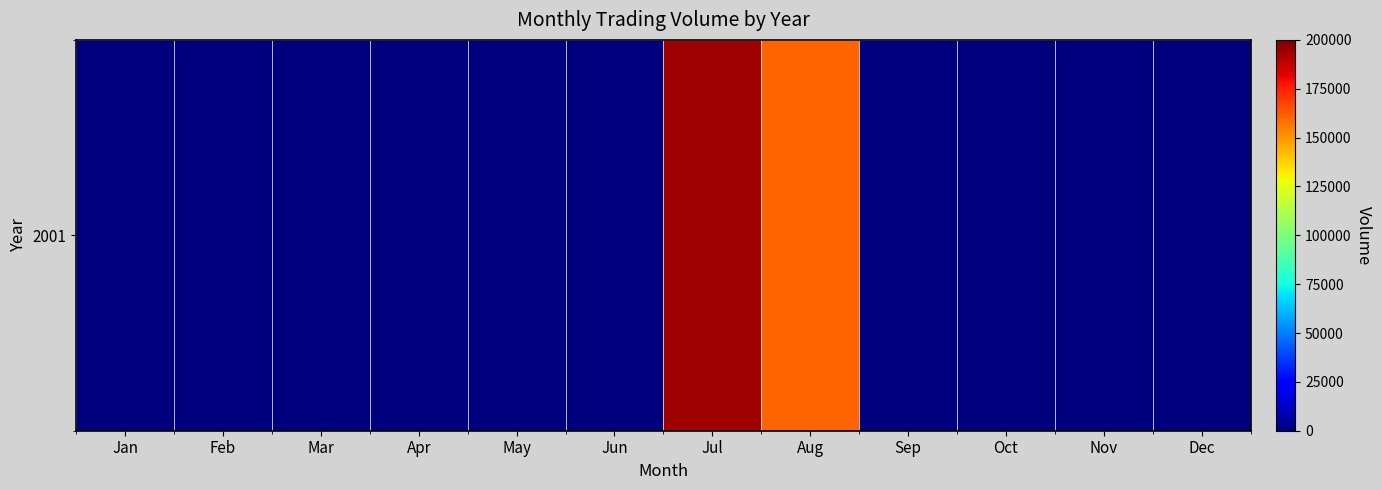

True or false: the data shows -80366 at Jan.

False